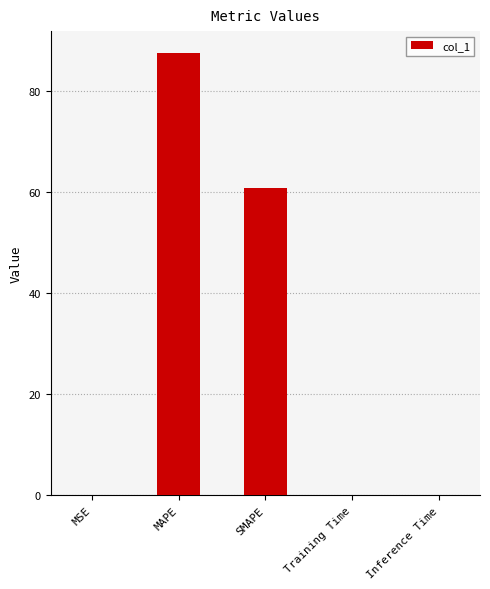

At which label is the value closest to 43?

SMAPE